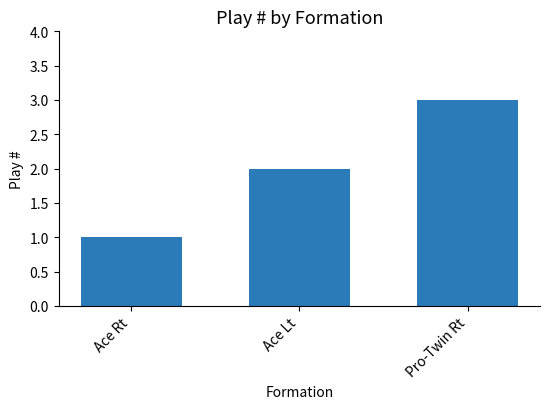

The chart shows a value of 3 at Pro-Twin Rt. True or false?

True